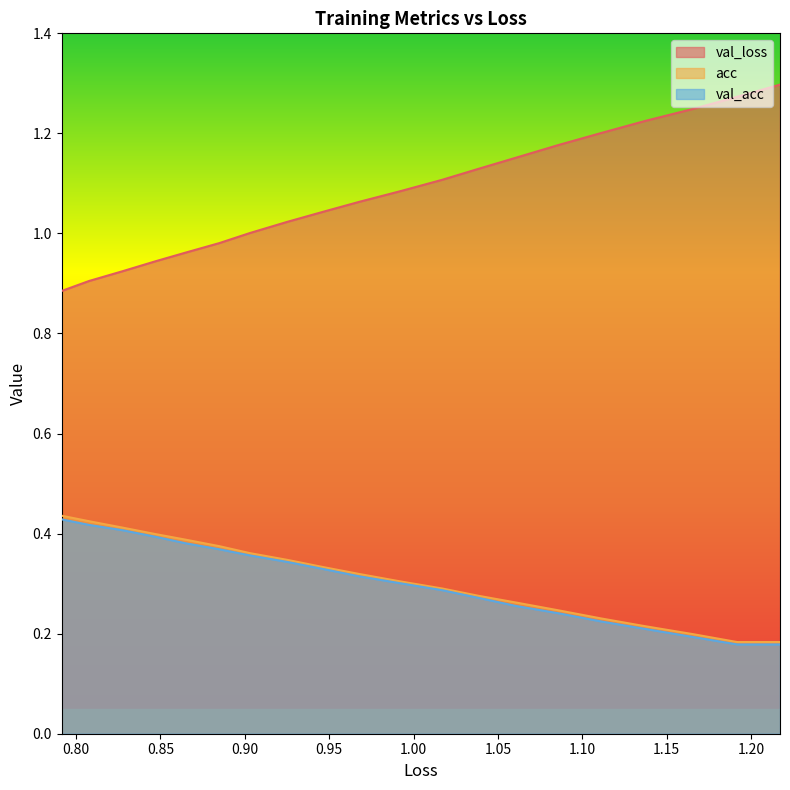

Is it true that val_loss equals 0.9 at 0.80?

False